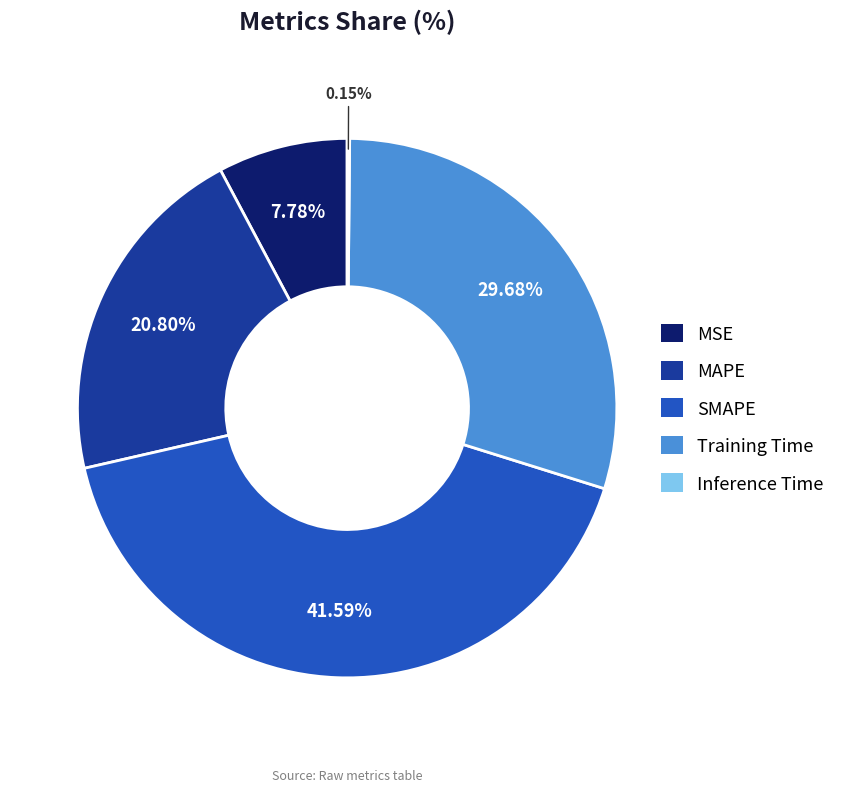

Which category has the biggest portion of the pie?

SMAPE